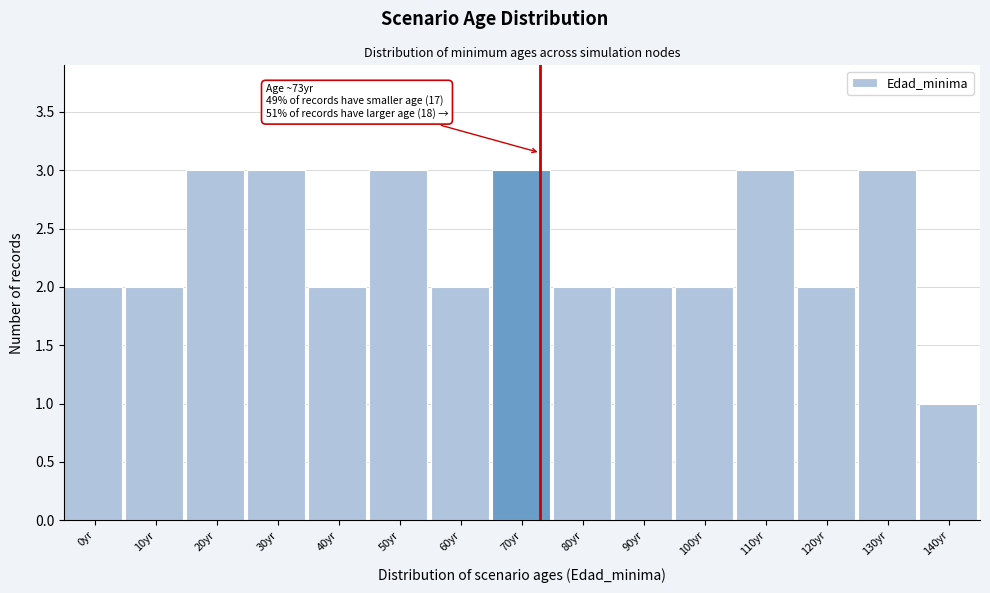

Reading left to right, list all the values displayed in this chart.

2	2	3	3	2	3	2	3	2	2	2	3	2	3	1